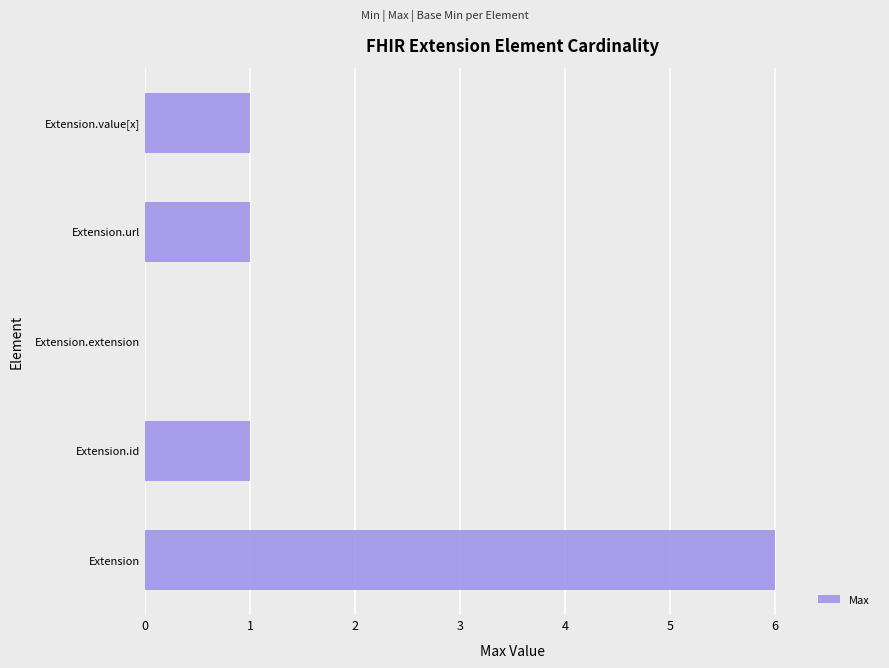

Are the bars grouped side by side (vs. stacked)?

No